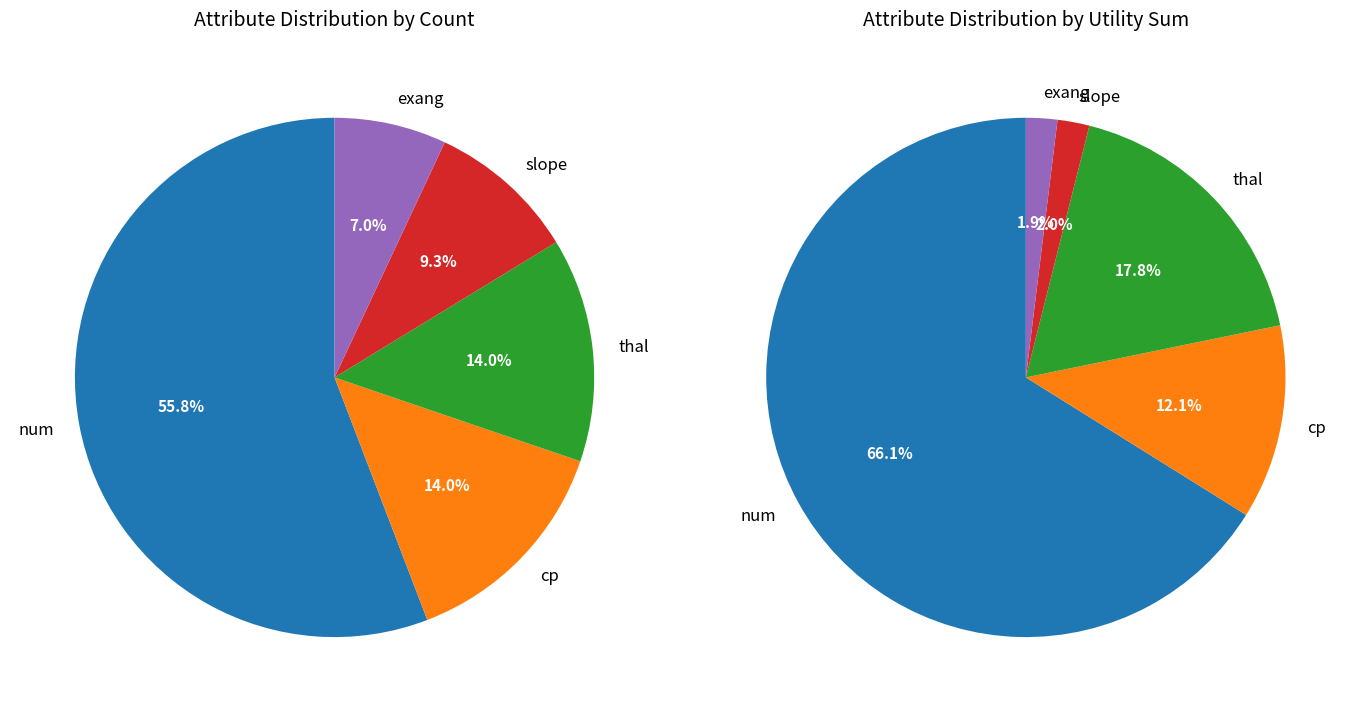

What percentage is the cp slice, to the nearest percent?

14%